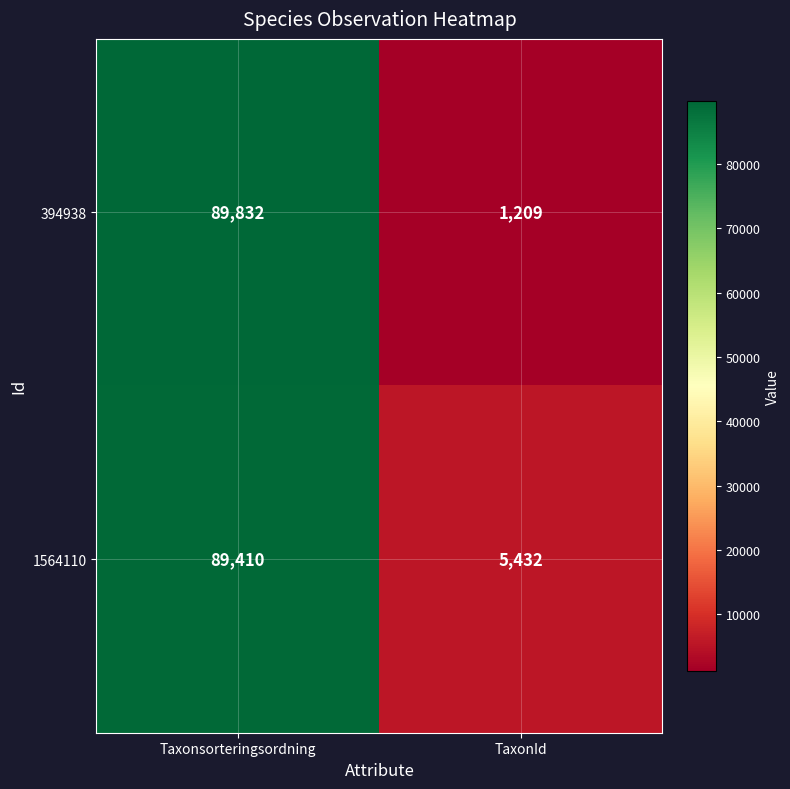

What is the minimum value shown in the chart?

1209